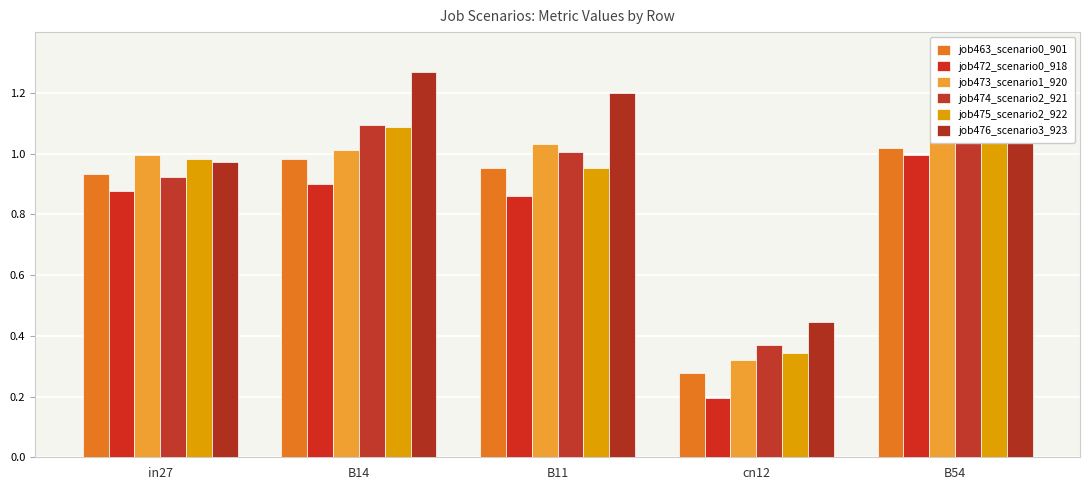

Rank the series at cn12 from highest to lowest value.

job476_scenario3_923, job474_scenario2_921, job475_scenario2_922, job473_scenario1_920, job463_scenario0_901, job472_scenario0_918